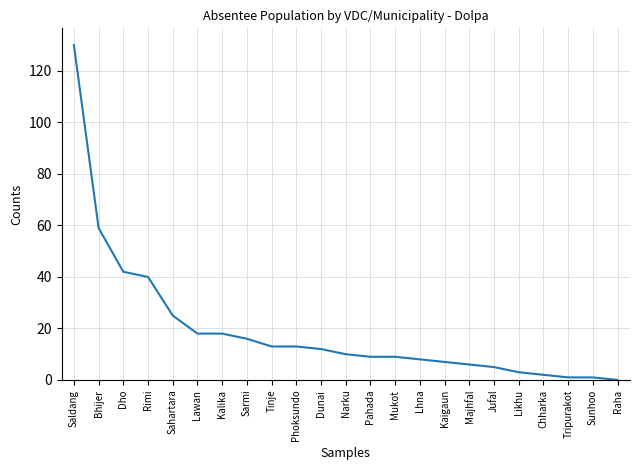

The value at Dho is 42. True or false?

True